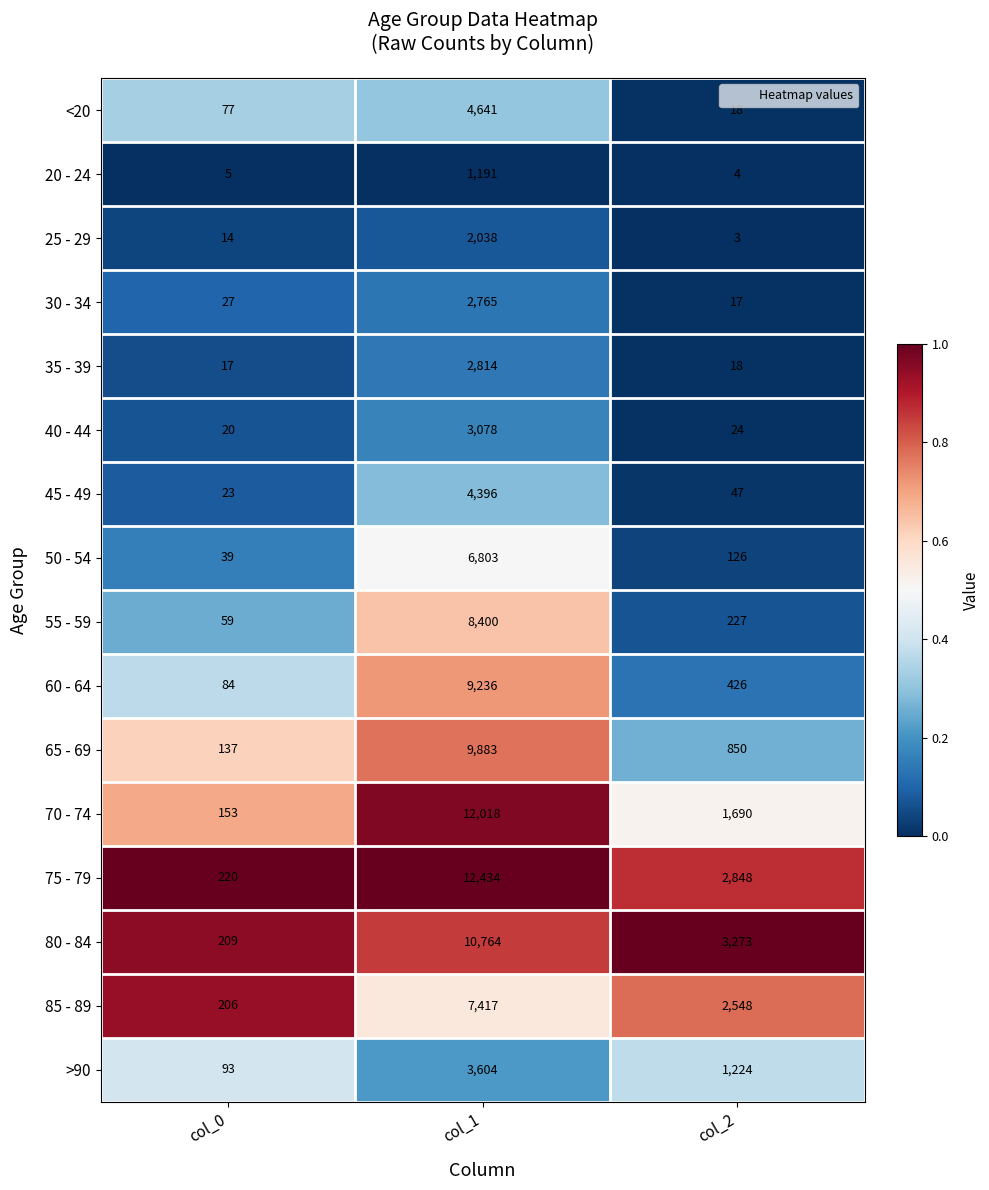

How many series are shown in this chart?

16